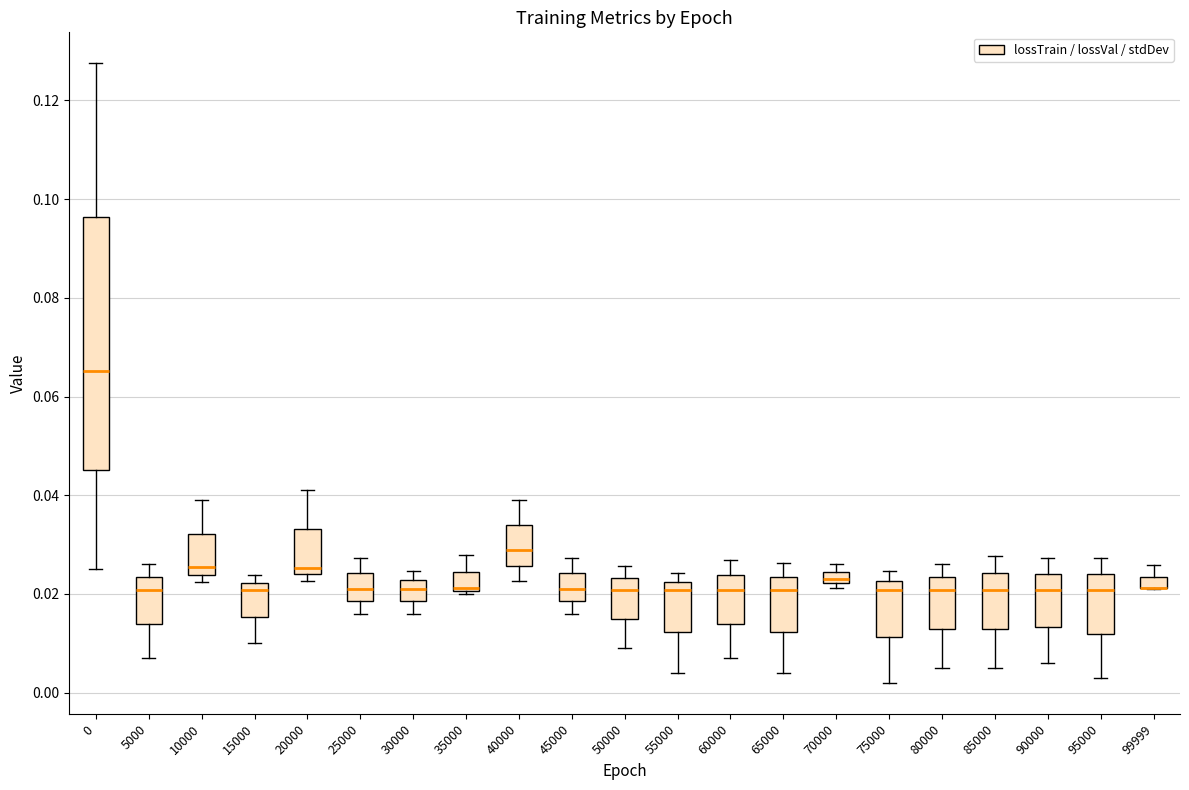

Comparing the boxes themselves (not the whiskers), which one is the tallest?

0